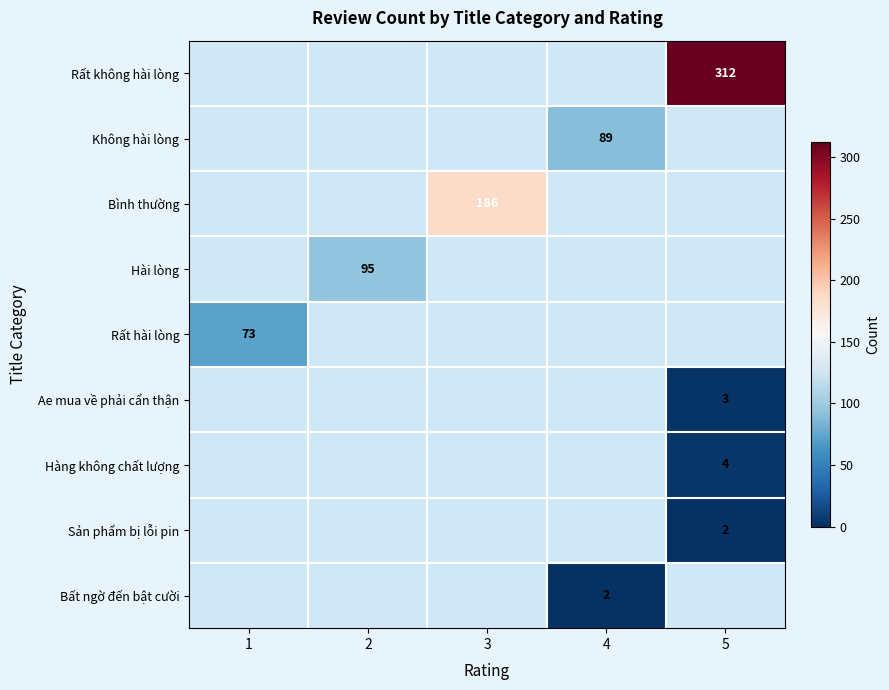

True or false: Hàng không chất lượng has a value of 4 at 5.

True